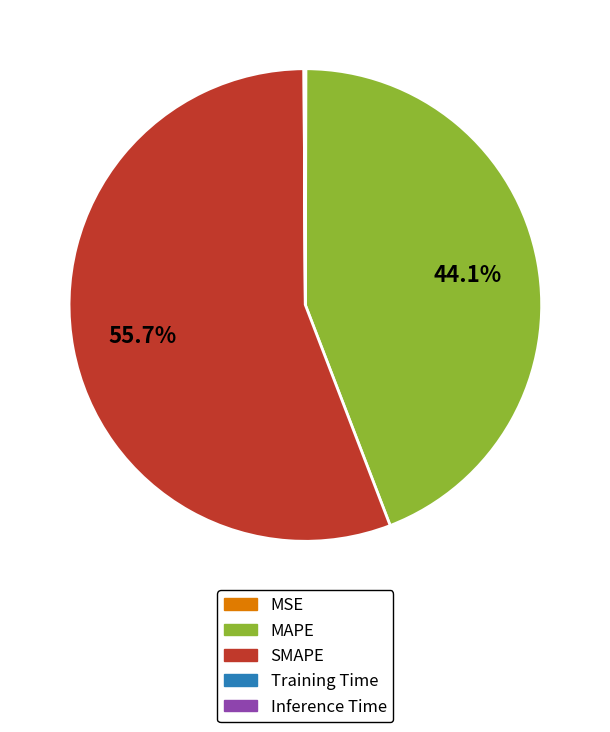

Which category accounts for the majority?

SMAPE